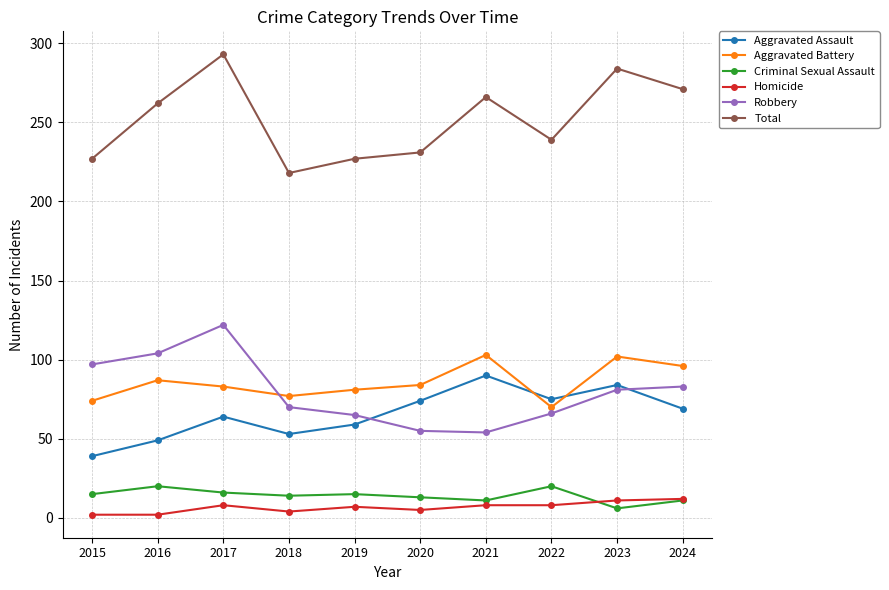

True or false: Aggravated Assault and Criminal Sexual Assault cross at least once.

False